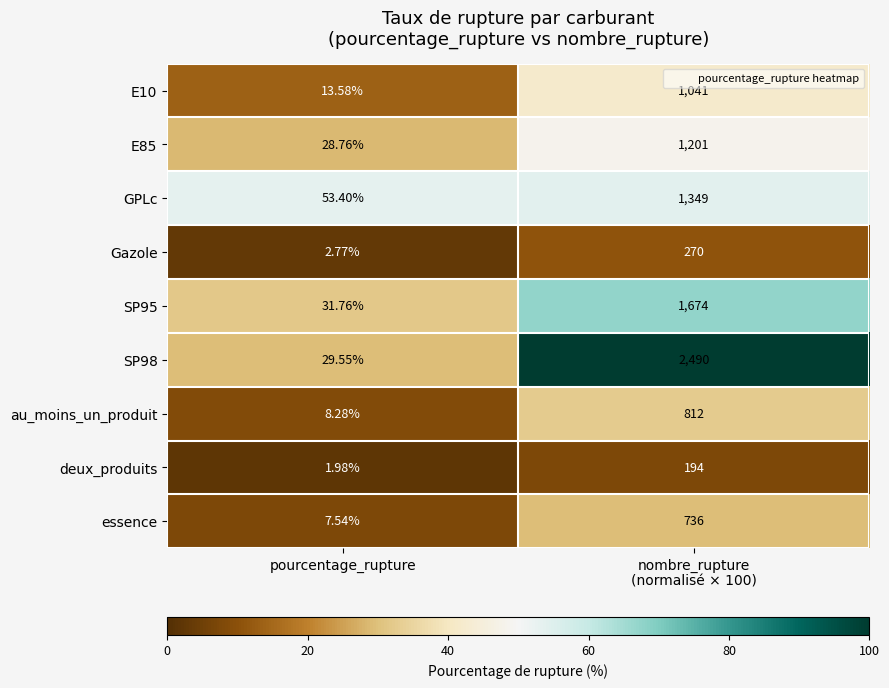

Which label corresponds to the largest value in the chart?

nombre_rupture
(normalisé × 100)